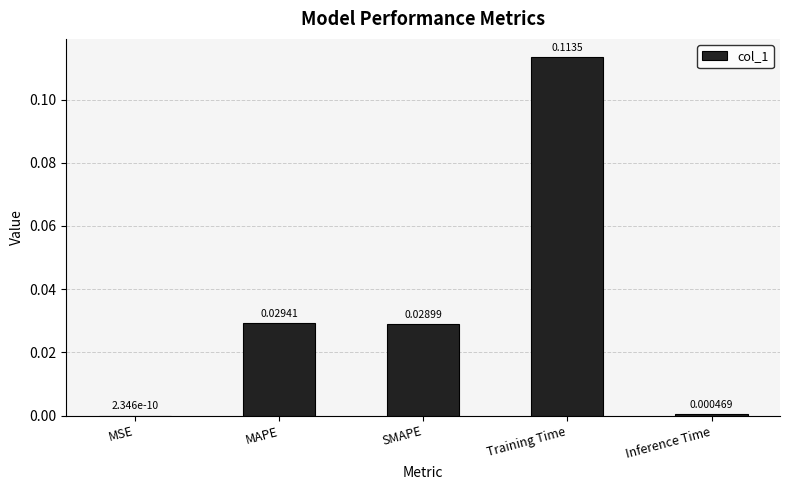

Are the bars horizontal?

No